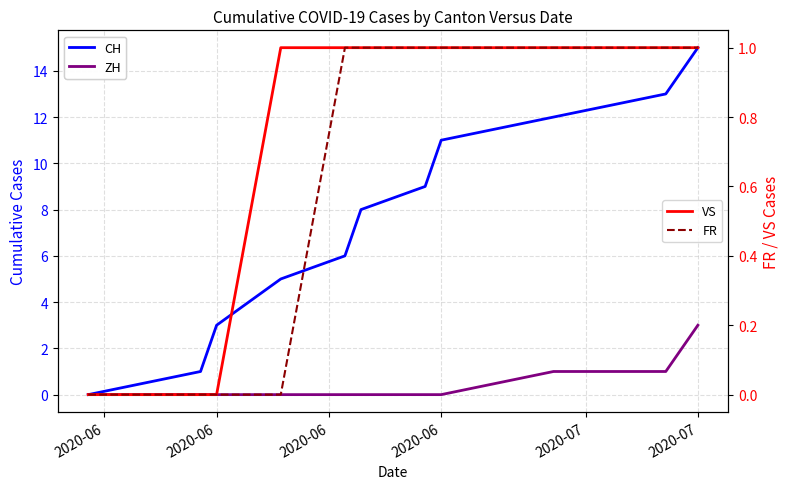

True or false: VS and FR cross at least once.

False